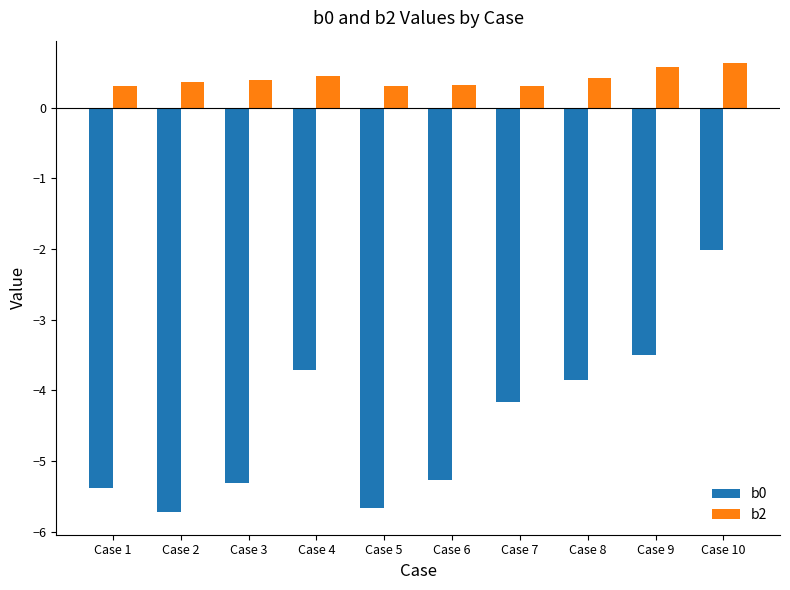

Reading left to right, what are all the values shown in this chart?

b0: -5.4	-5.7	-5.3	-3.7	-5.7	-5.3	-4.2	-3.9	-3.5	-2.0
b2: 0.3	0.4	0.4	0.4	0.3	0.3	0.3	0.4	0.6	0.6